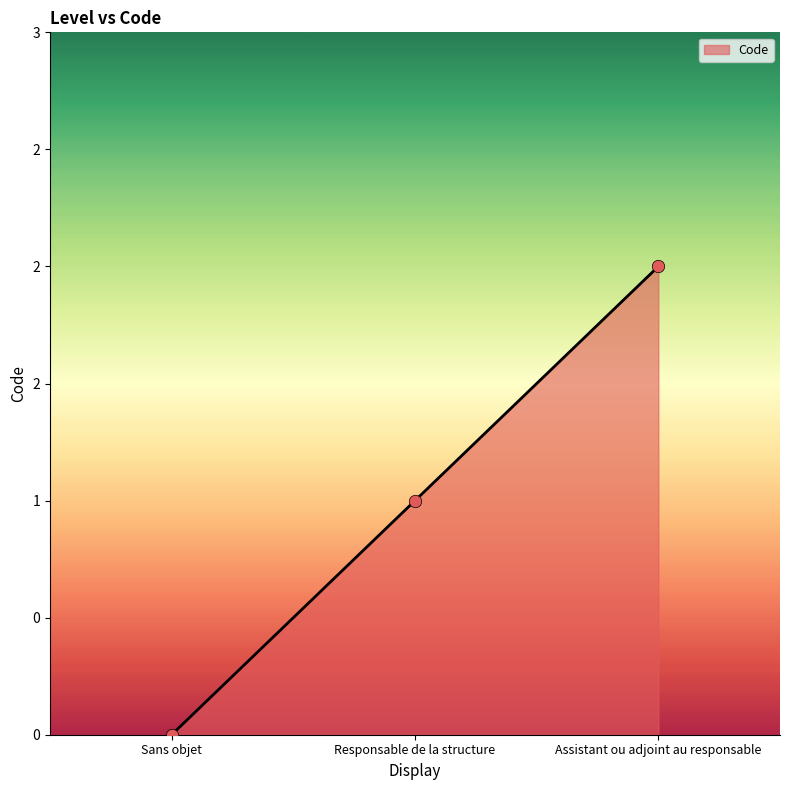

Between Assistant ou adjoint au responsable and Sans objet, which is larger?

Assistant ou adjoint au responsable